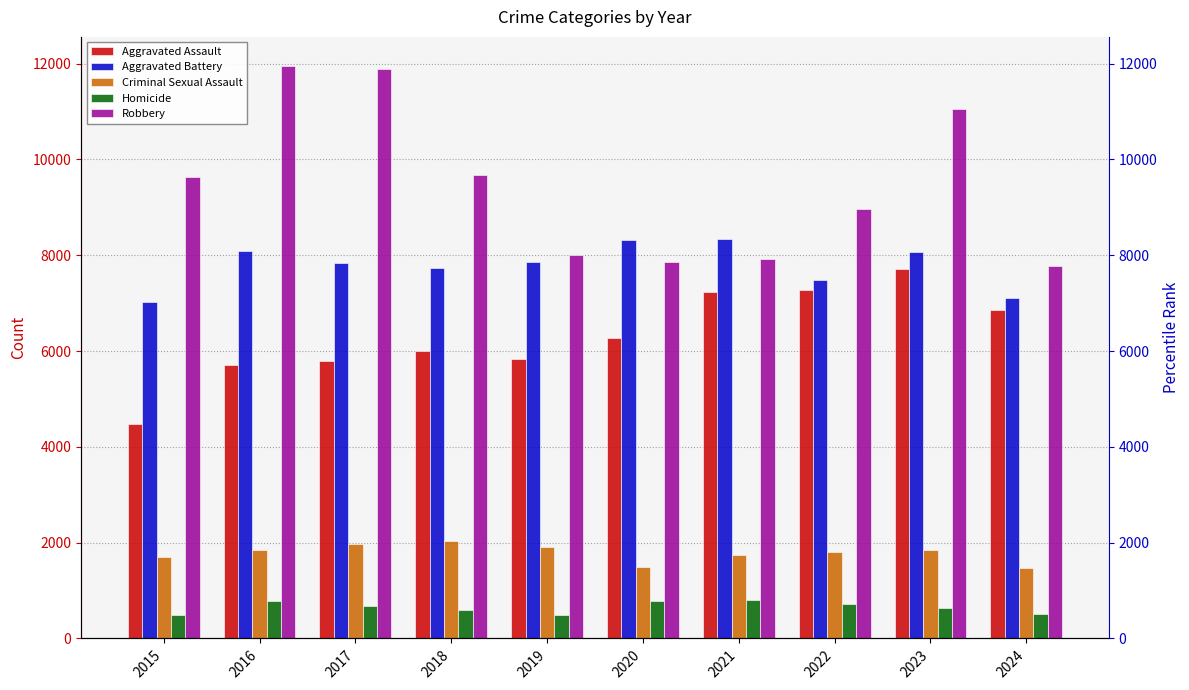

The Robbery series shows 16688 at 2023. True or false?

False